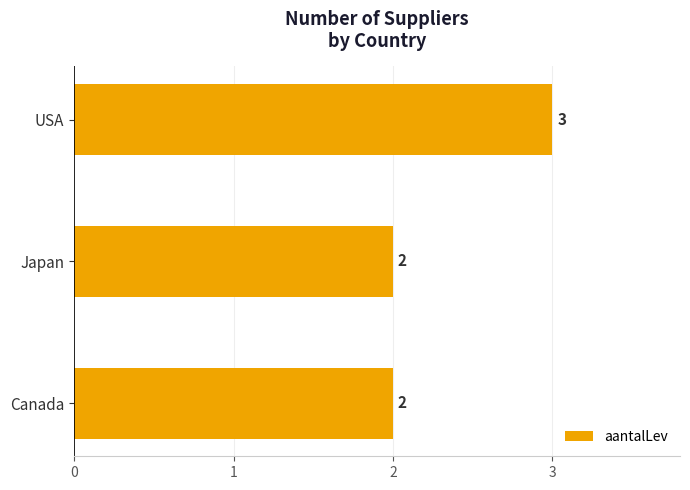

True or false: the data shows 5 at USA.

False